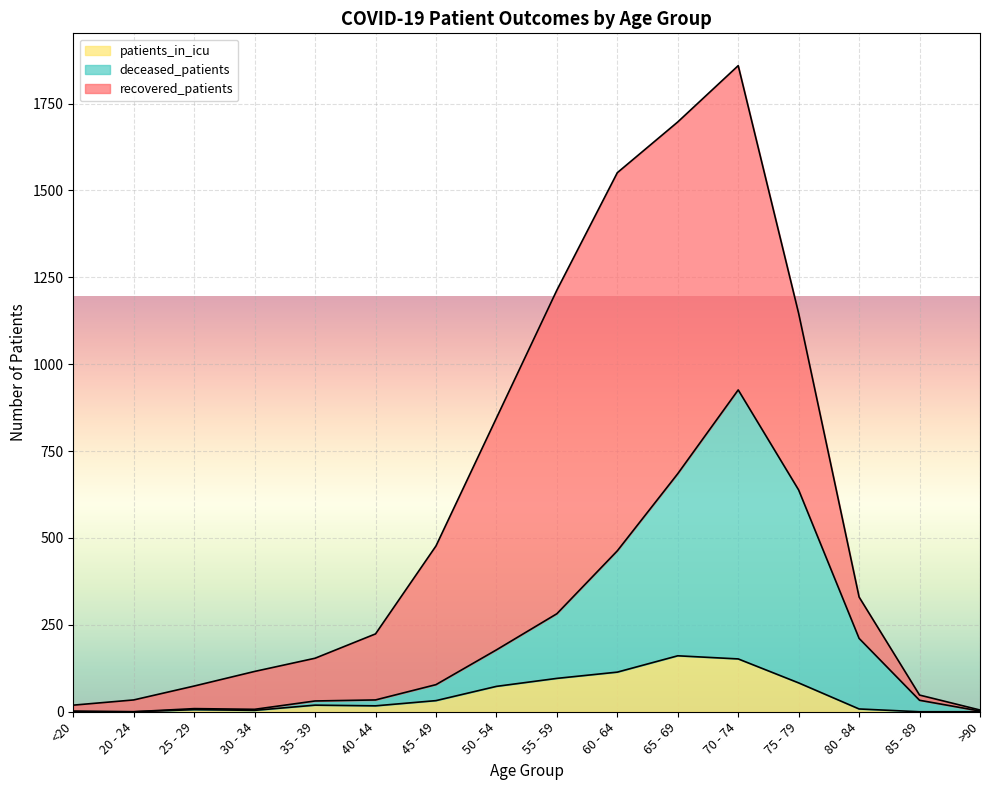

What is the total value across all series at 50 - 54?

845